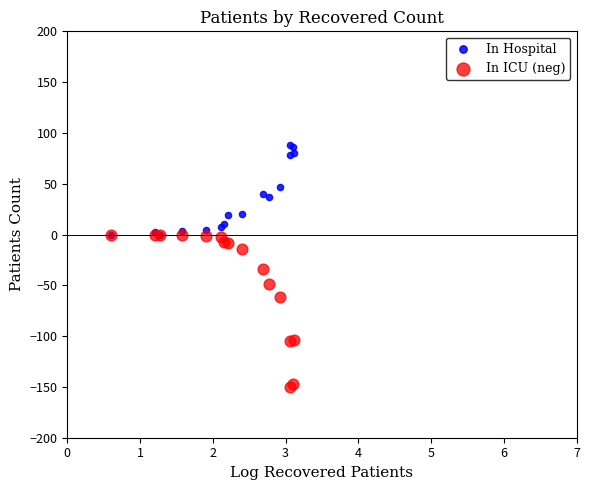

Which series has the widest spread of Y values?

In ICU (neg)